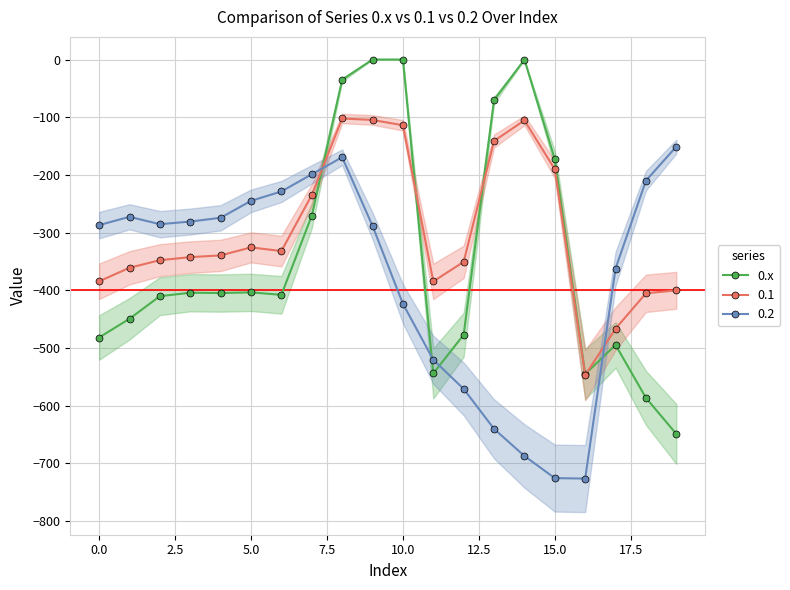

True or false: 0.x and 0.2 intersect in this chart.

True